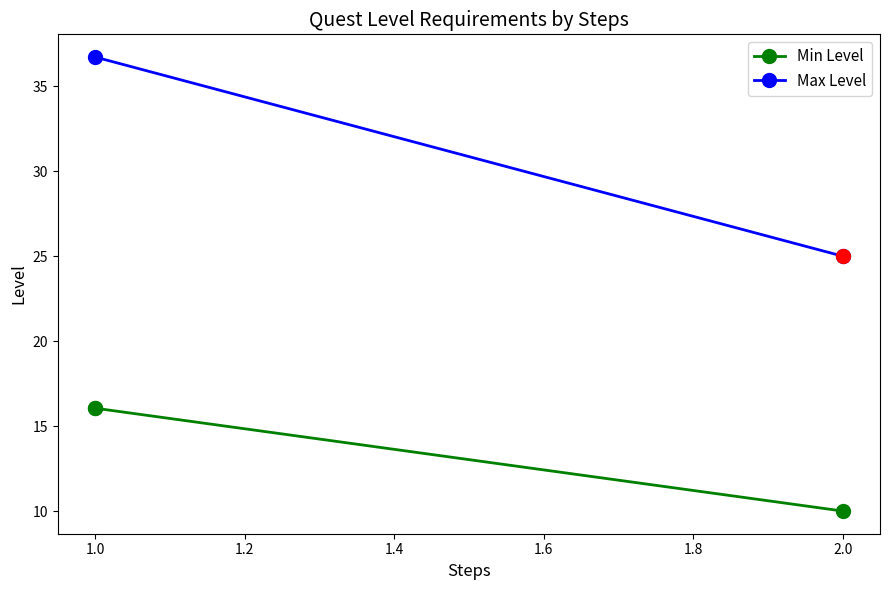

Which series has the largest Y range (max minus min)?

Max Level